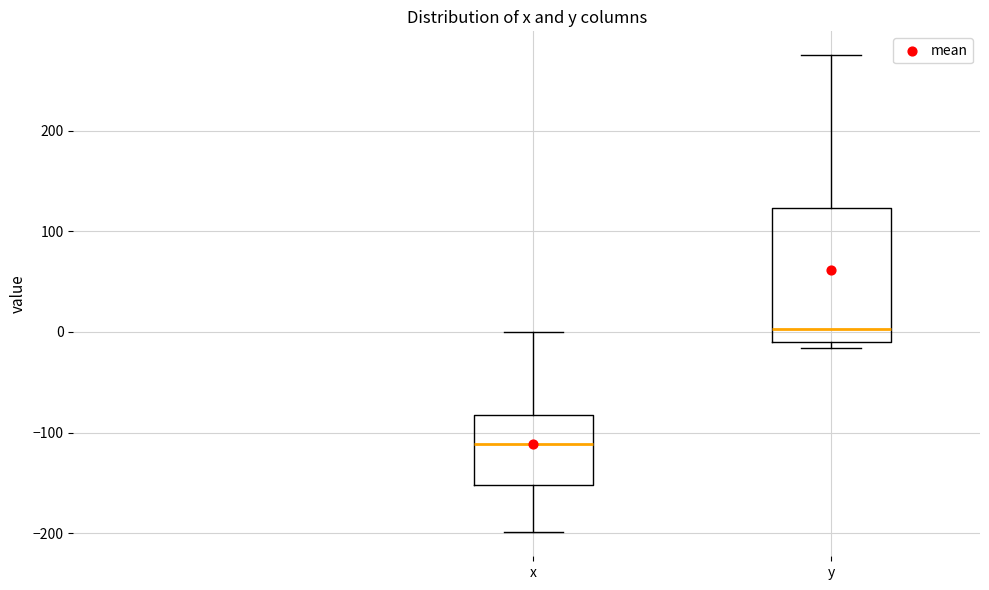

Which box is the tallest, from its lower edge to its upper edge?

y